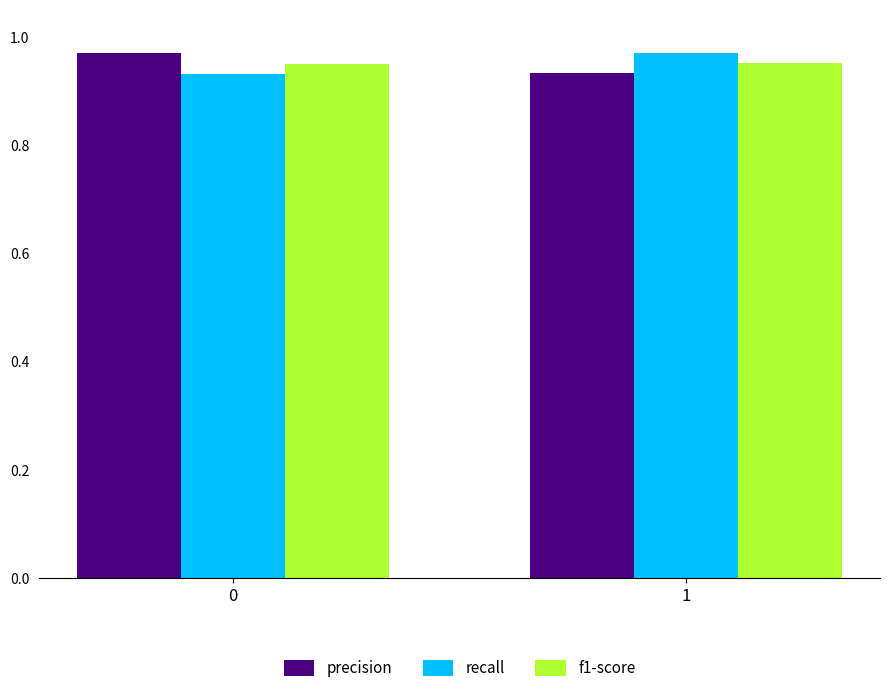

The precision series shows 0.4 at 0. True or false?

False